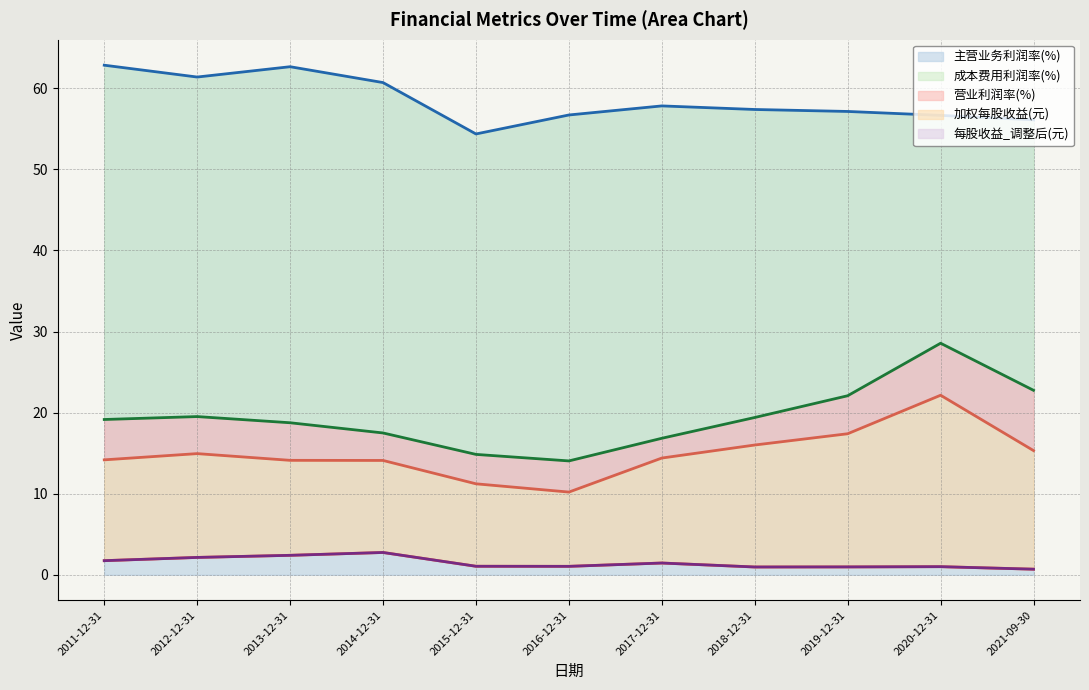

Reading left to right, transcribe all the data shown in this chart.

主营业务利润率(%): 2011-12-31=62.9	2012-12-31=61.4	2013-12-31=62.7	2014-12-31=60.7	2015-12-31=54.4	2016-12-31=56.7	2017-12-31=57.8	2018-12-31=57.4	2019-12-31=57.1	2020-12-31=56.7	2021-09-30=56.1
成本费用利润率(%): 2011-12-31=19.2	2012-12-31=19.5	2013-12-31=18.8	2014-12-31=17.5	2015-12-31=14.8	2016-12-31=14.0	2017-12-31=16.8	2018-12-31=19.4	2019-12-31=22.1	2020-12-31=28.6	2021-09-30=22.8
营业利润率(%): 2011-12-31=14.2	2012-12-31=14.9	2013-12-31=14.1	2014-12-31=14.1	2015-12-31=11.2	2016-12-31=10.2	2017-12-31=14.4	2018-12-31=16.0	2019-12-31=17.4	2020-12-31=22.1	2021-09-30=15.3
加权每股收益(元): 2011-12-31=1.7	2012-12-31=2.1	2013-12-31=2.4	2014-12-31=2.8	2015-12-31=1.1	2016-12-31=1.0	2017-12-31=1.4	2018-12-31=1.0	2019-12-31=1.0	2020-12-31=1.0	2021-09-30=0.7
每股收益_调整后(元): 2011-12-31=1.7	2012-12-31=2.1	2013-12-31=2.4	2014-12-31=2.8	2015-12-31=1.1	2016-12-31=1.0	2017-12-31=1.4	2018-12-31=1.0	2019-12-31=1.0	2020-12-31=1.0	2021-09-30=0.7